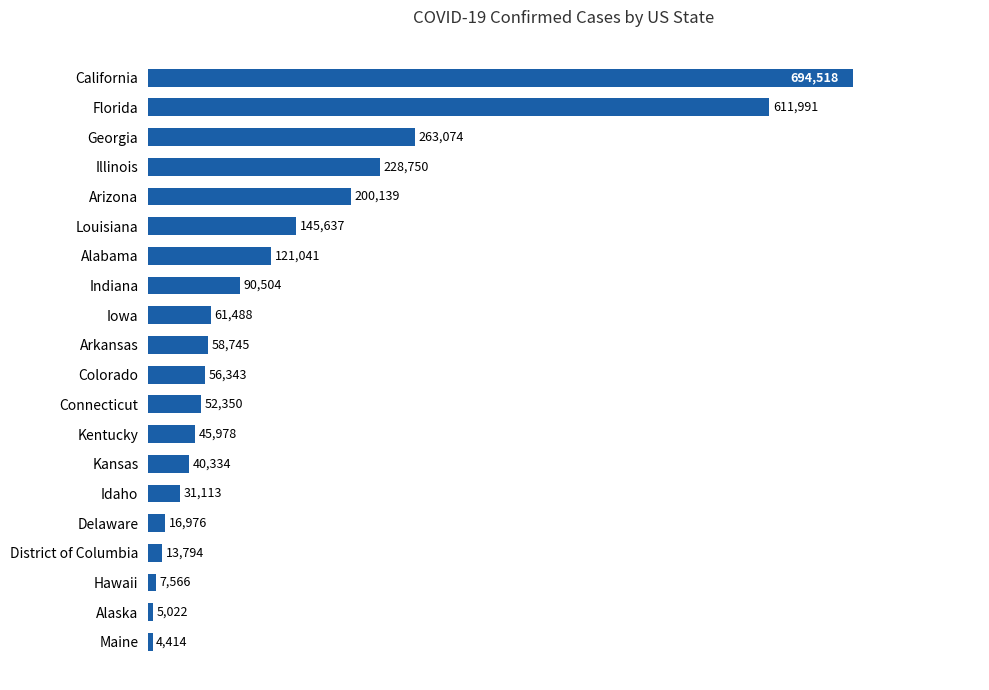

What is the sum of all values?

2749777